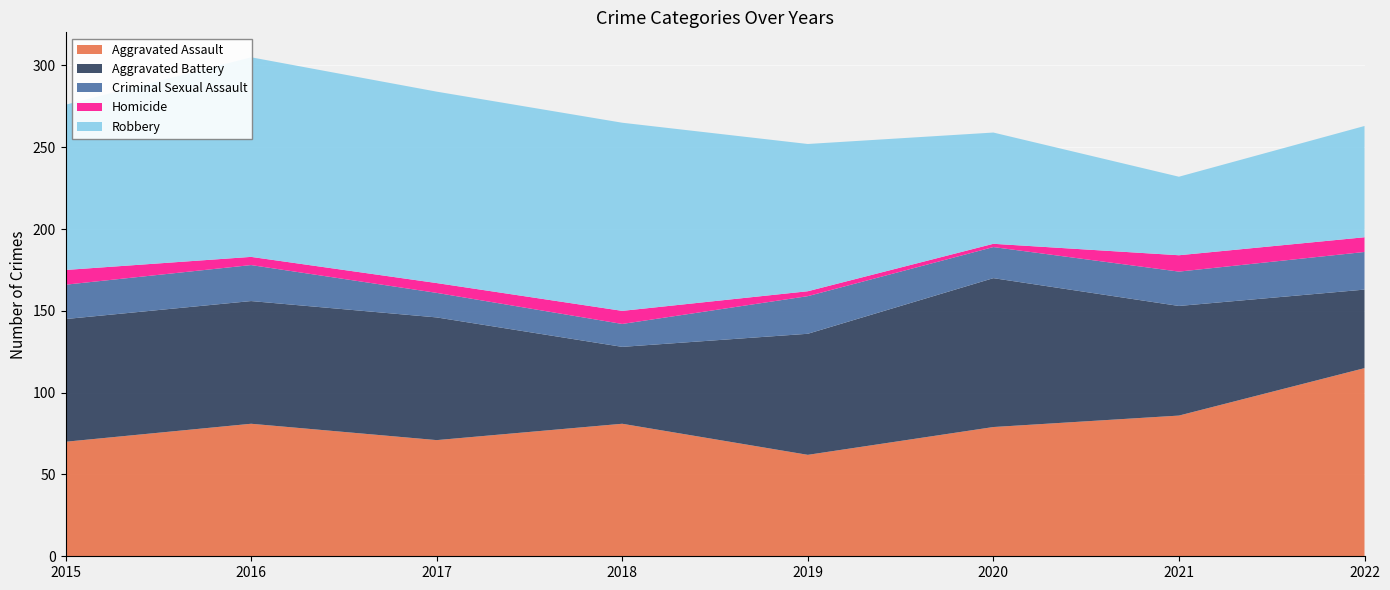

Reading left to right, list all the values displayed in this chart.

Aggravated Assault: 70	81	71	81	62	79	86	115
Aggravated Battery: 75	75	75	47	74	91	67	48
Criminal Sexual Assault: 21	22	15	14	23	19	21	23
Homicide: 9	5	6	8	3	2	10	9
Robbery: 101	122	117	115	90	68	48	68